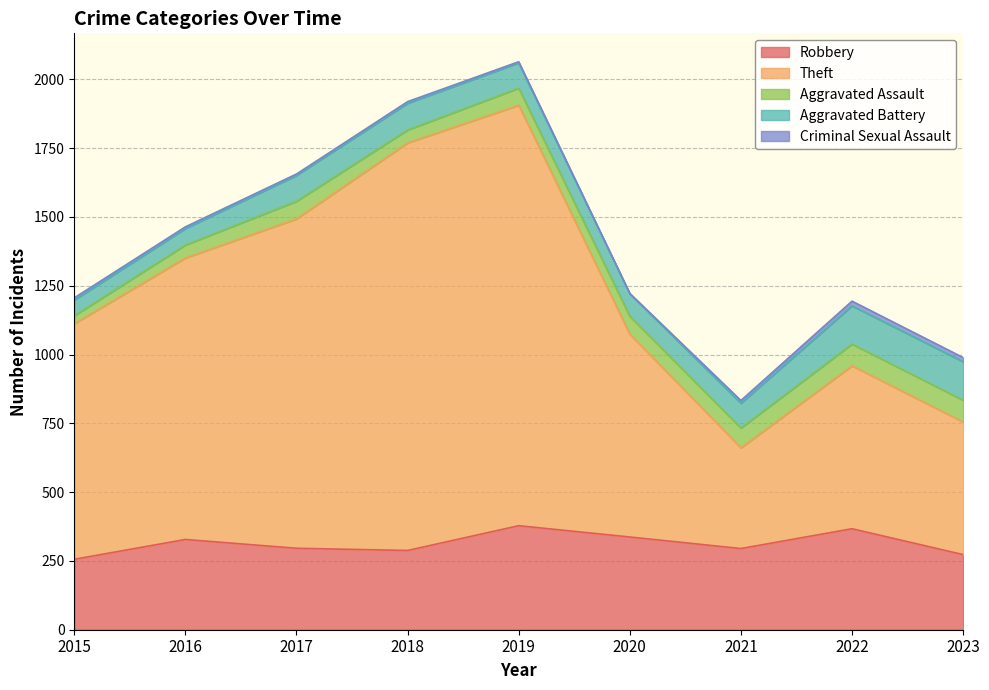

How many interior local peaks does the Aggravated Battery series have?

1